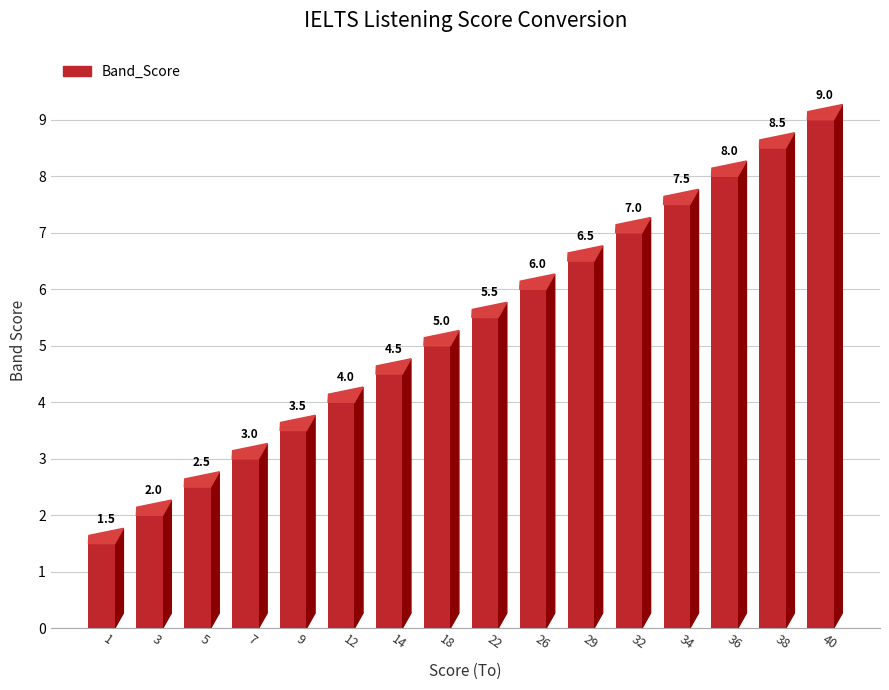

Which label corresponds to the largest value in the chart?

40